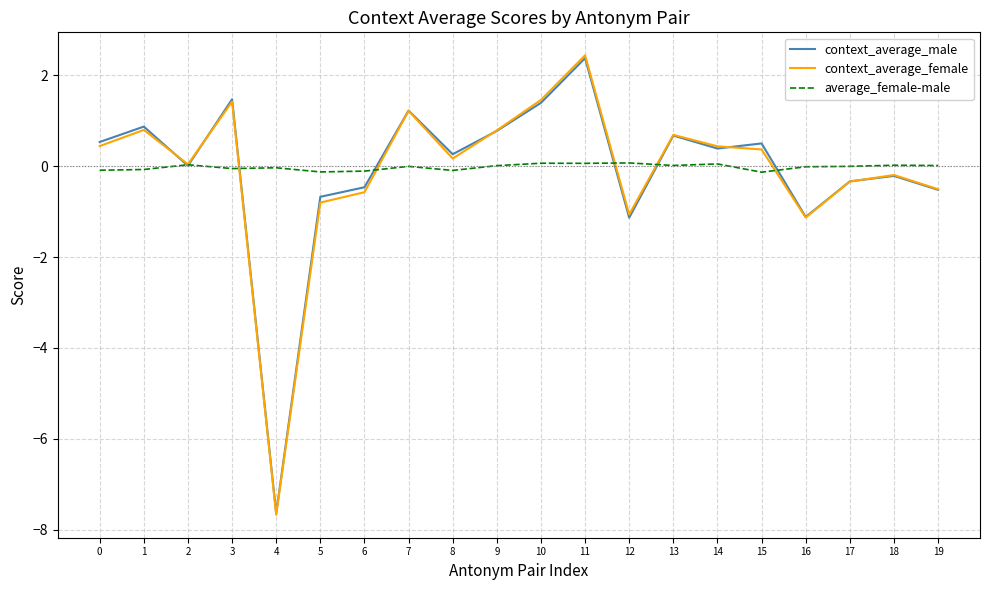

Is the value of context_average_female at 18 greater than the value of average_female-male at 11?

No